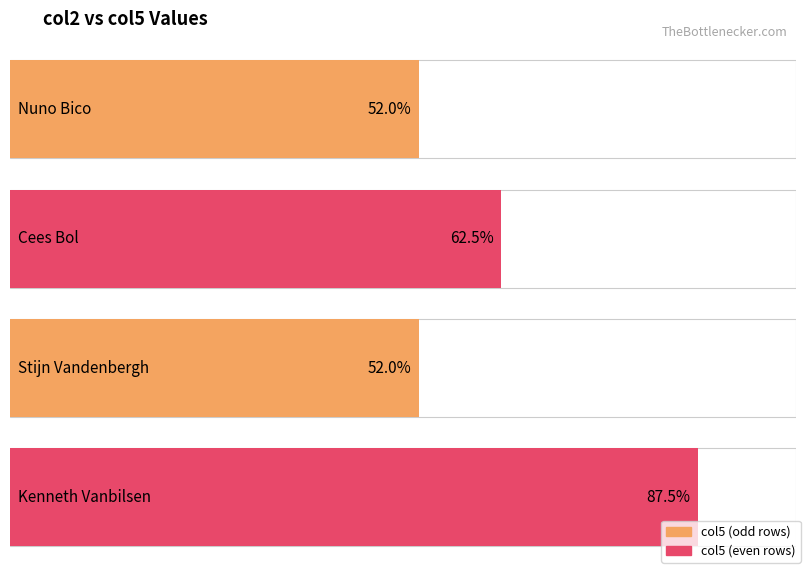

Rank the categories by value from lowest to highest.

Nuno Bico, Stijn Vandenbergh, Cees Bol, Kenneth Vanbilsen